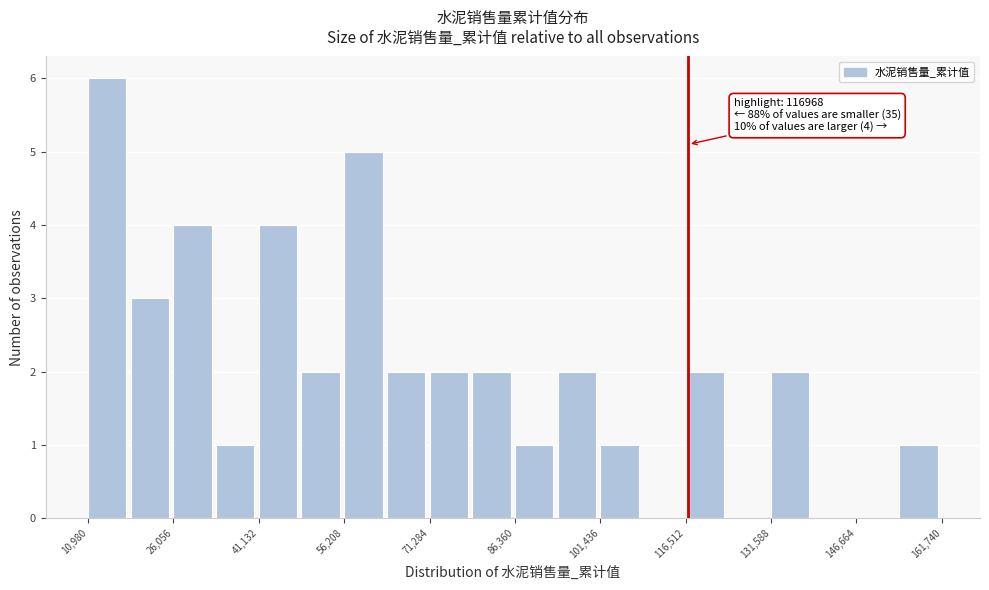

Around what value on the x-axis is the tallest bar? Give the approximate position of its centre, as read against the axis.

14000